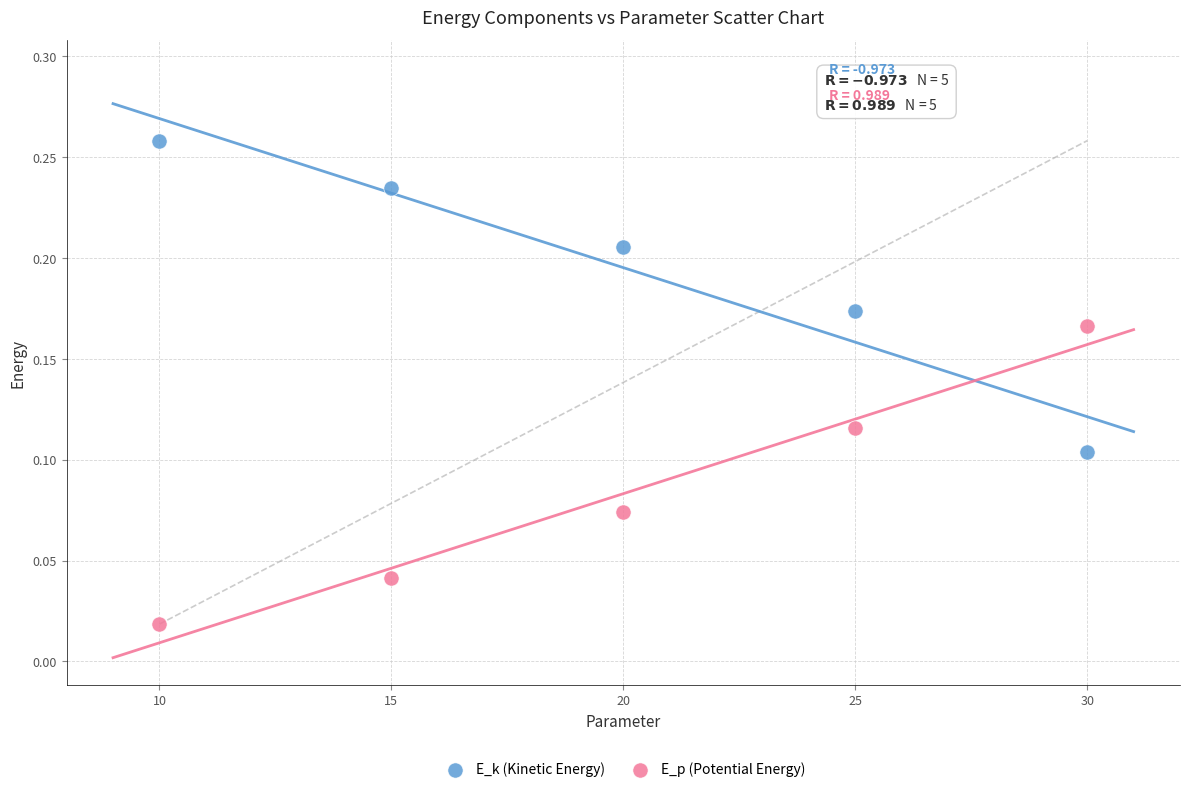

Which series reaches the maximum Y coordinate?

E_k (Kinetic Energy)